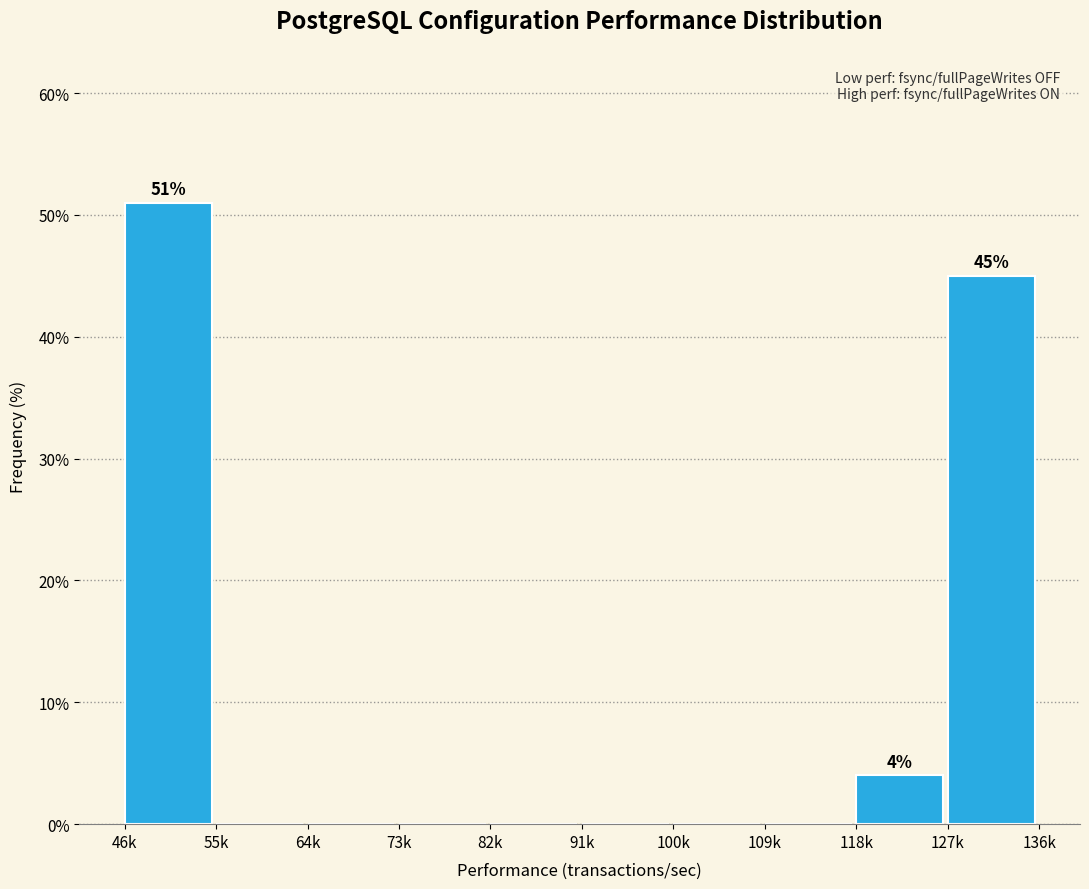

Reading left to right, what are all the values shown in this chart?

46k=51	55k=0	64k=0	73k=0	82k=0	91k=0	100k=0	109k=0	118k=4	127k=45